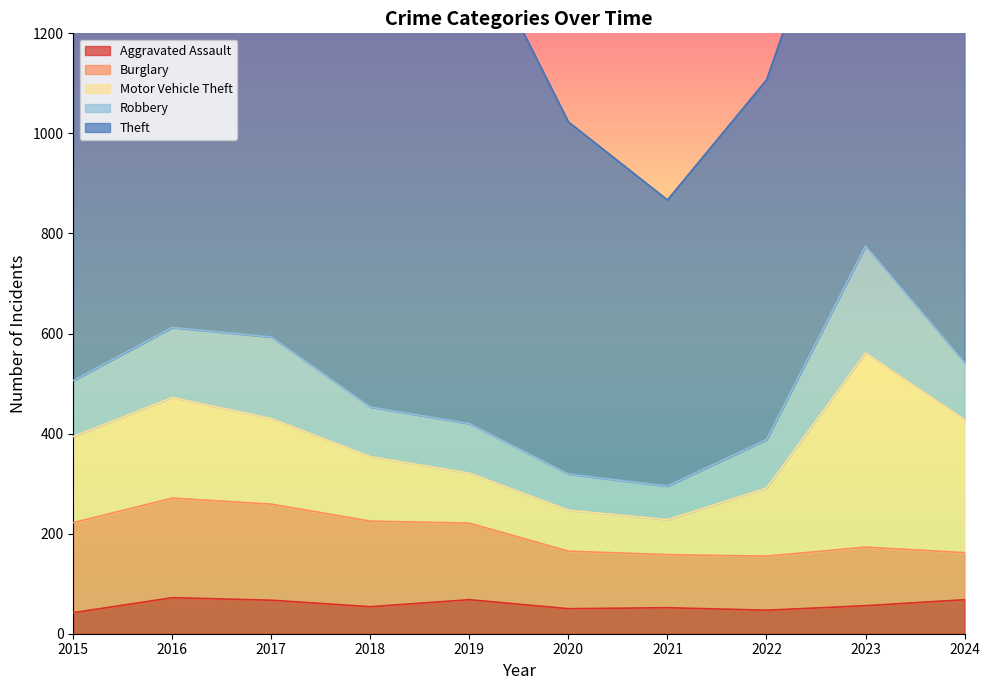

At how many categories does at least one series exceed 827?

7